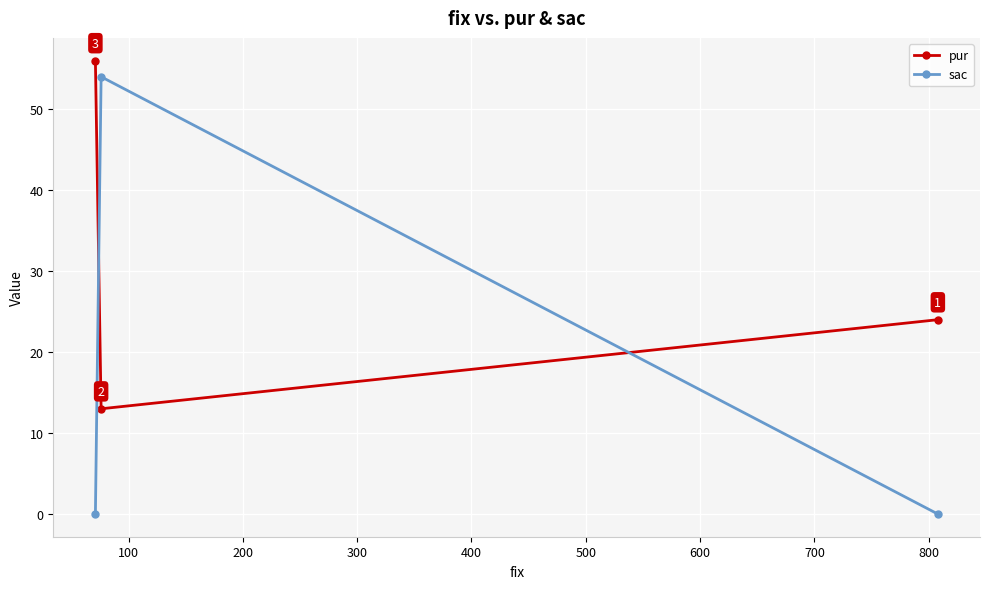

How many values in sac are above zero?

1